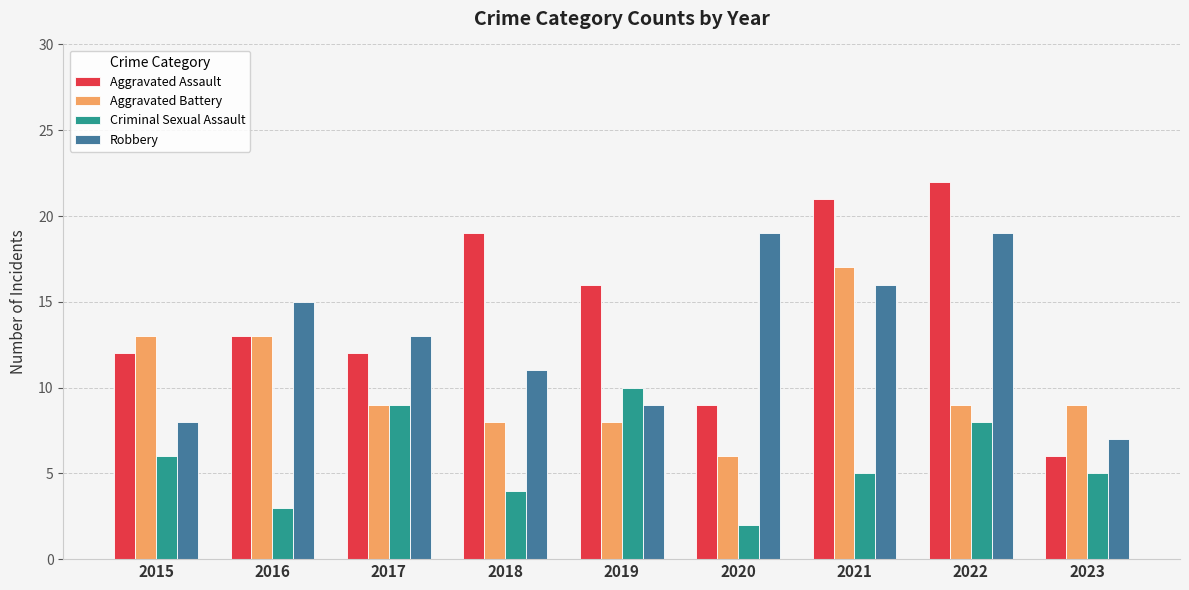

The value of Criminal Sexual Assault at 2023 is 5. True or false?

True